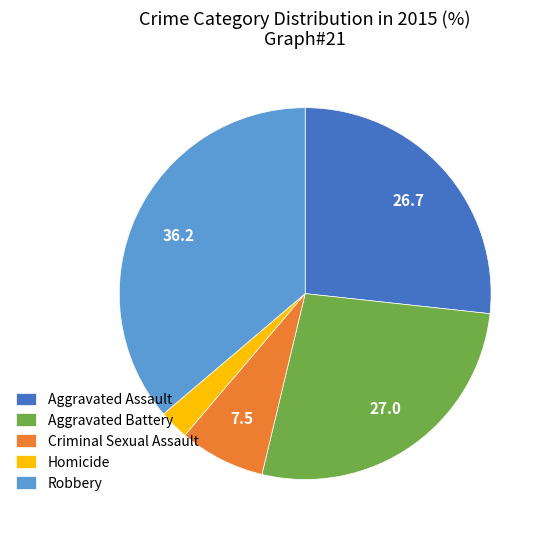

Approximately how many times larger is the value at Homicide compared to Criminal Sexual Assault?

0.3